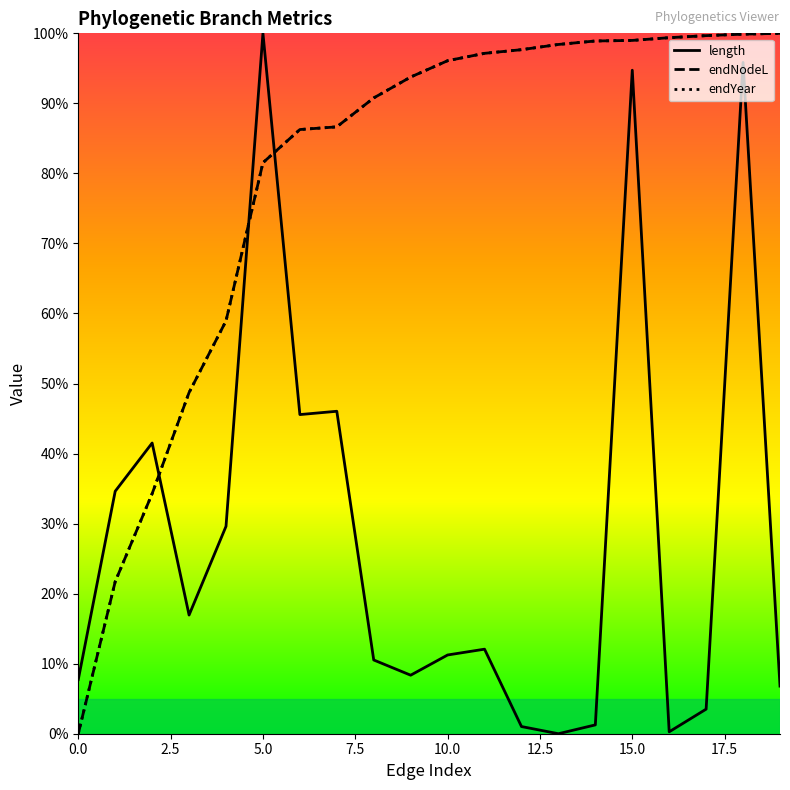

After their last crossing, which series has the higher values: length or endYear?

endYear